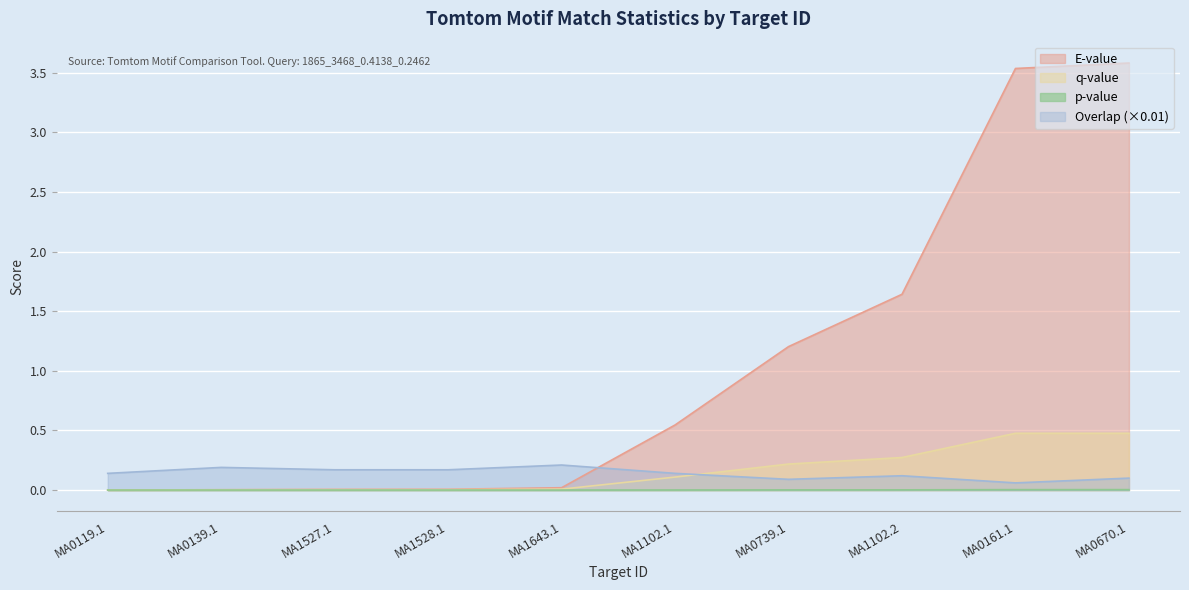

What is the difference between the second highest and second lowest values in the q-value series?

0.5